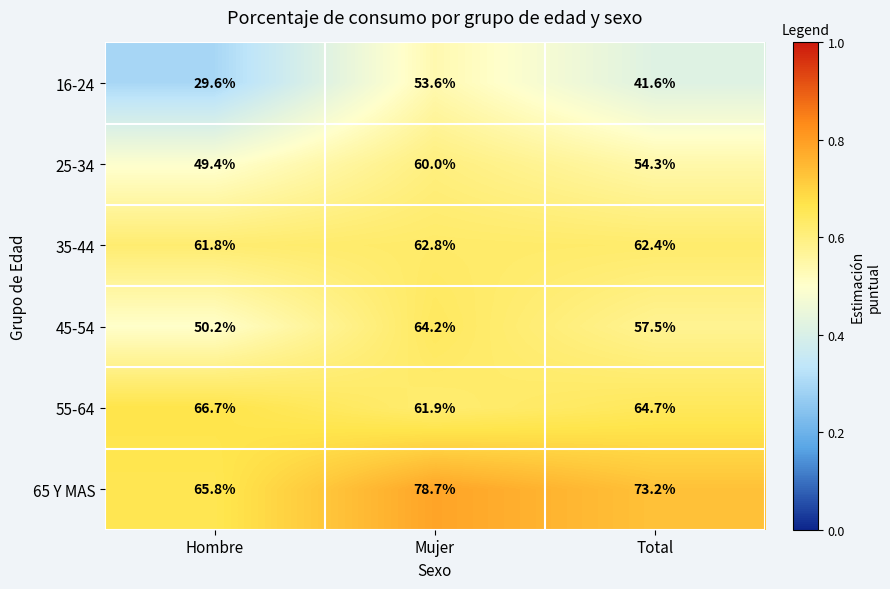

Is it true that 45-54 equals 16.5 at Total?

False